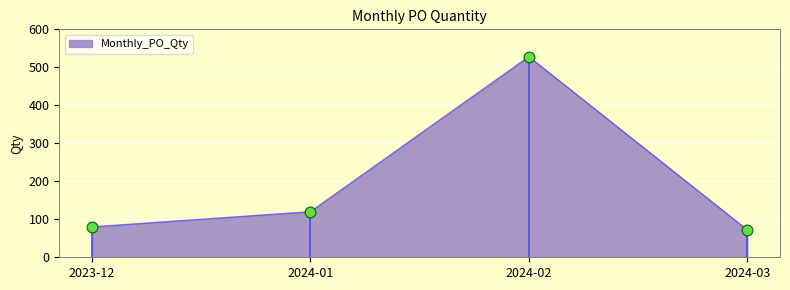

What is the change in value from 2024-01 to 2024-02?

+408